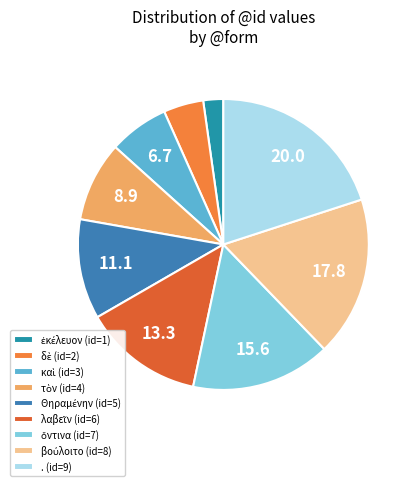

How many segments does this pie chart have?

9